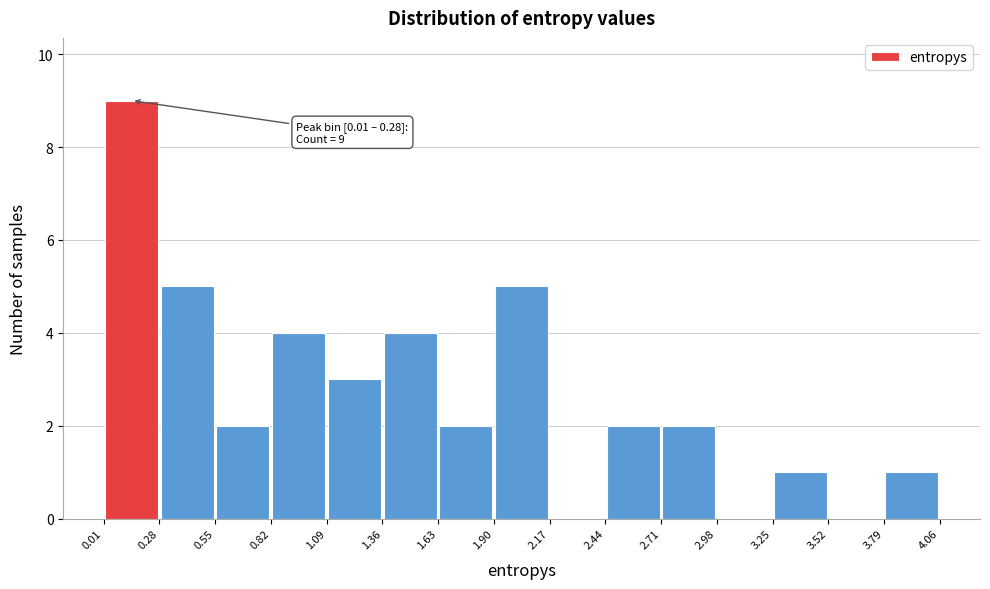

Which range on the x-axis has the tallest bar?

0.01 to 0.28